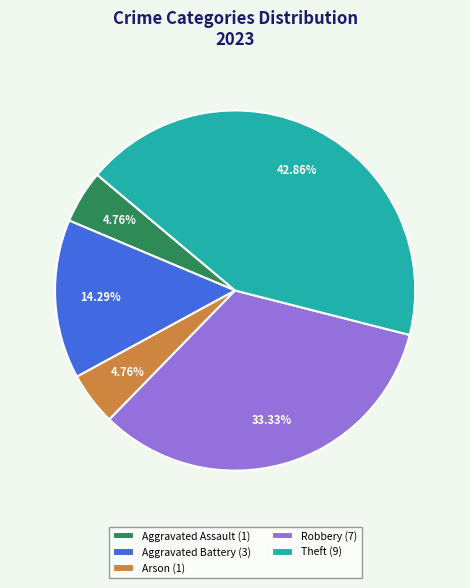

Which has a higher value, Theft (9) or Aggravated Assault (1)?

Theft (9)